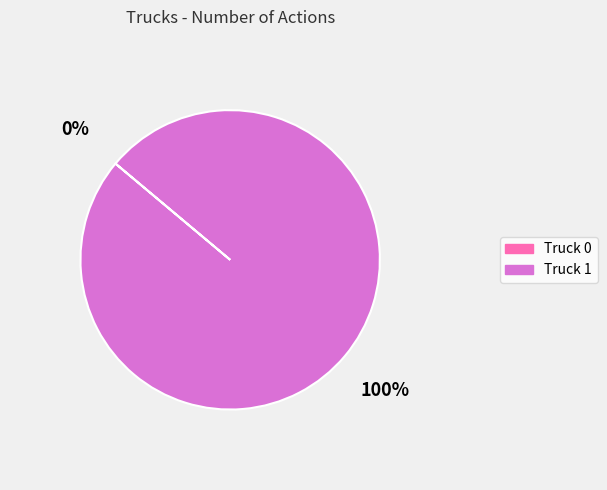

Is it true that Truck 1 is 89% of the pie?

False